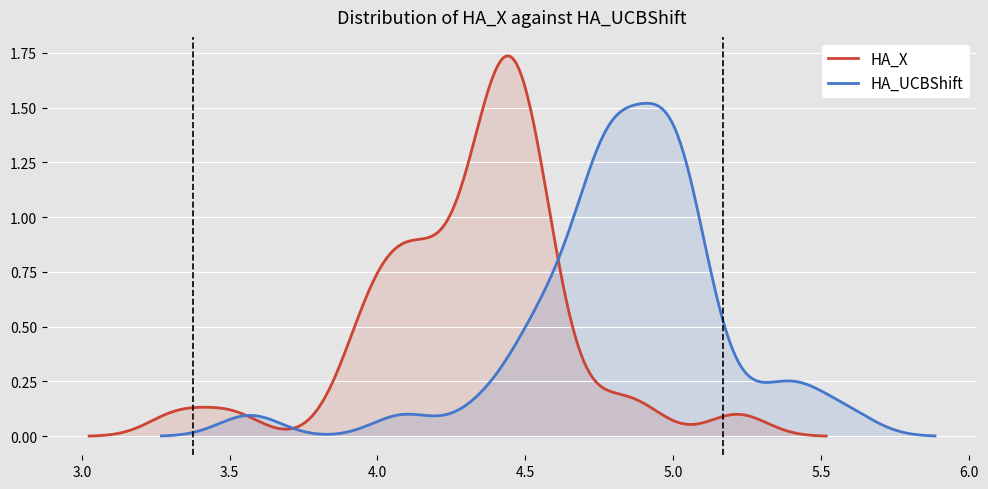

How many data points in HA_X are above 4?

35